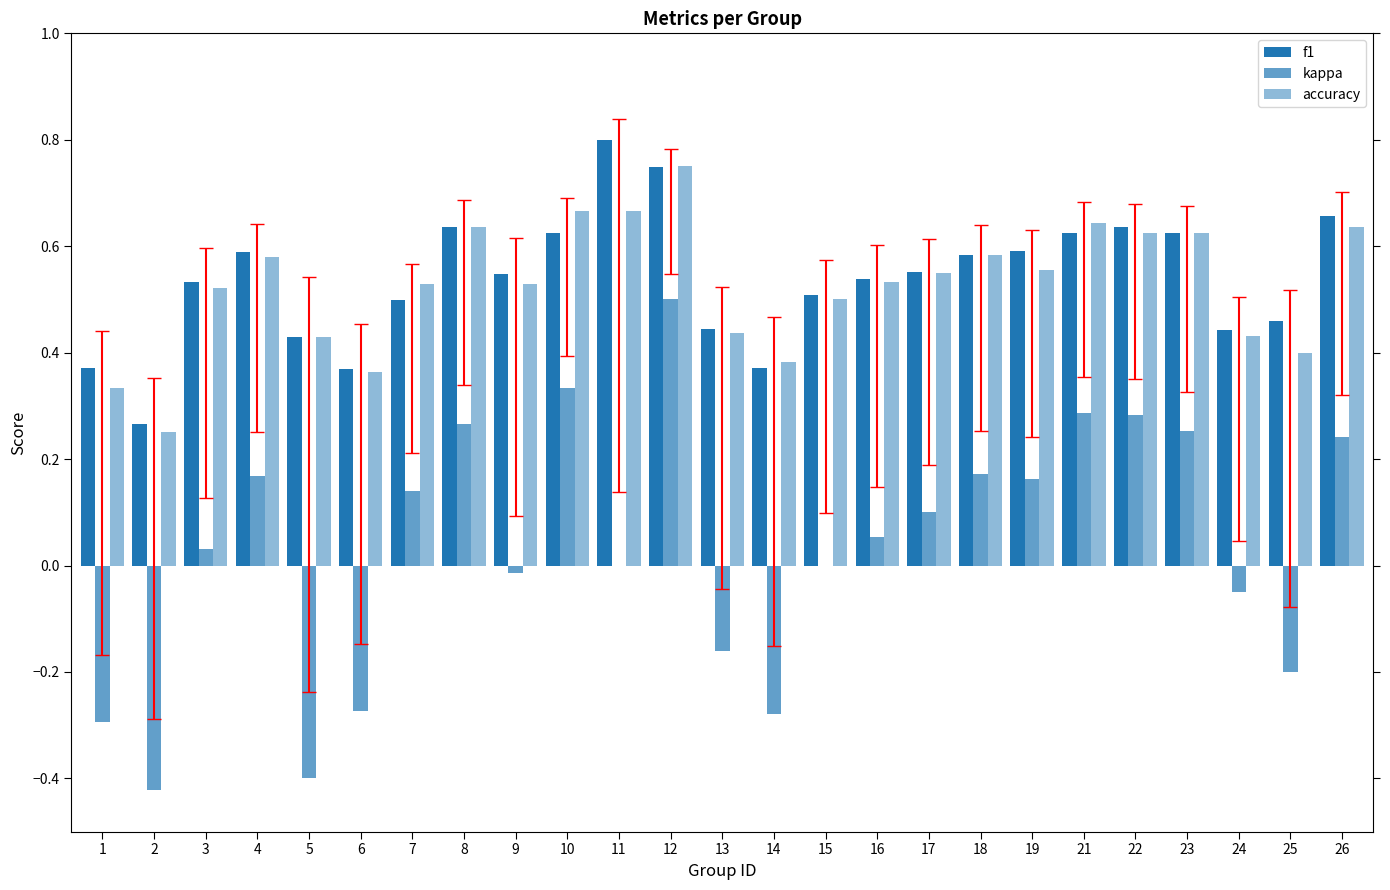

Are the bars horizontal?

No